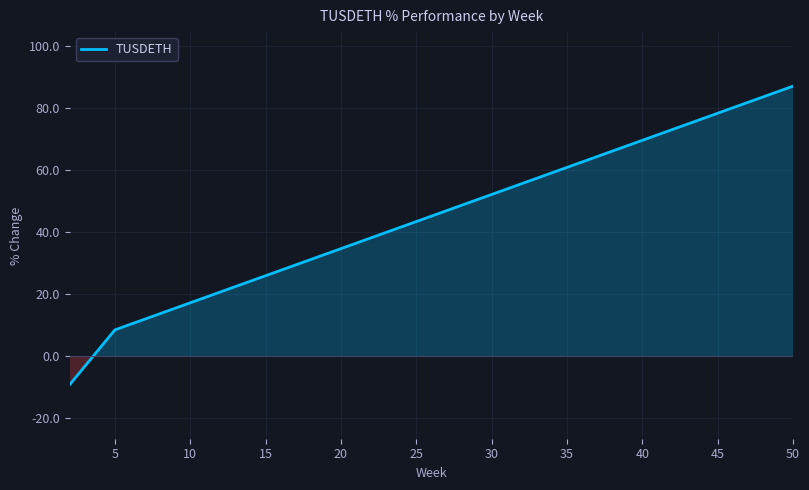

What is the sum of all values?

86.4